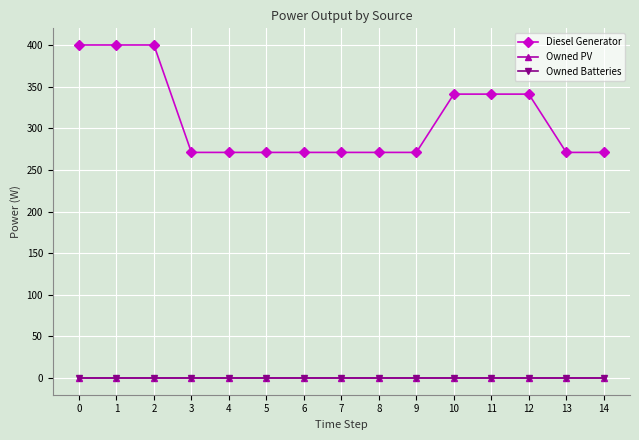

How many lines are shown in the chart?

3